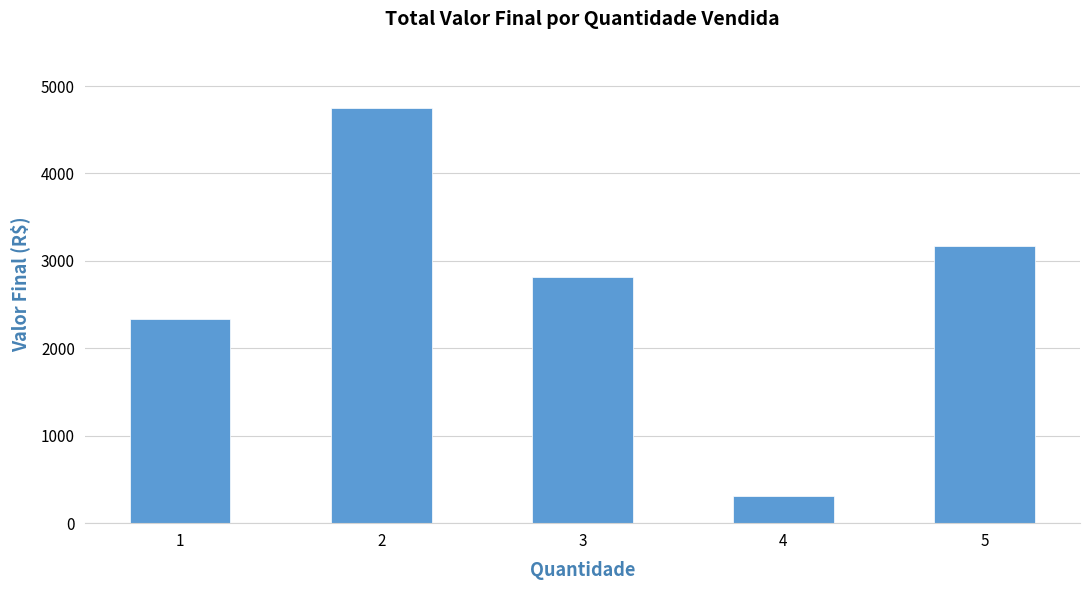

How many bars are there in total?

5